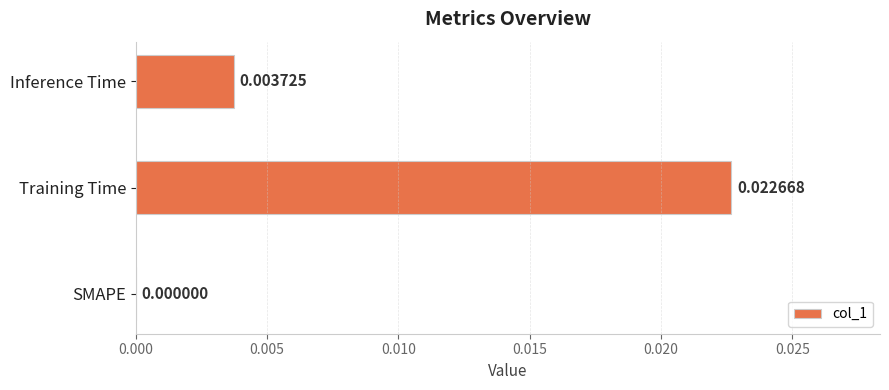

Where is the data nearest to the value 0?

SMAPE